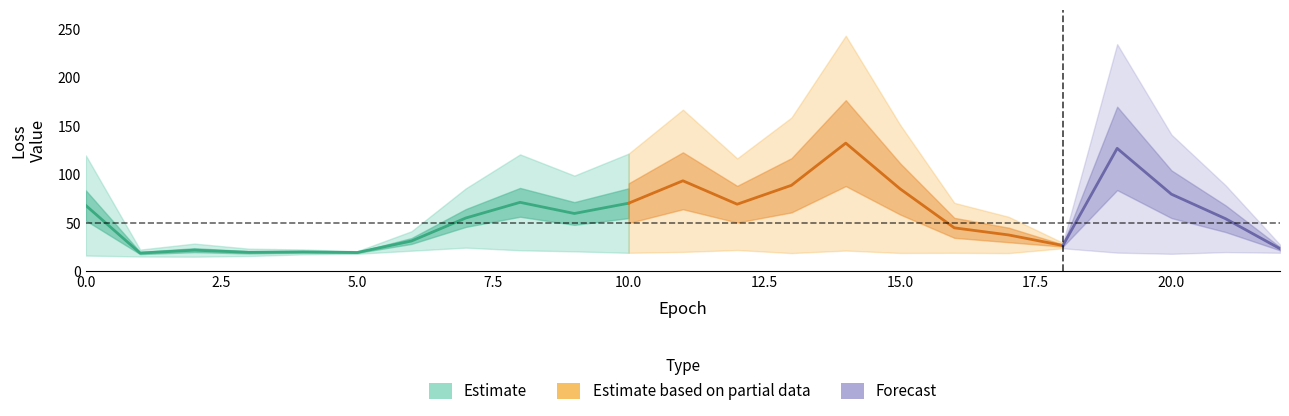

How many data points in val_loss are less than 85?

11